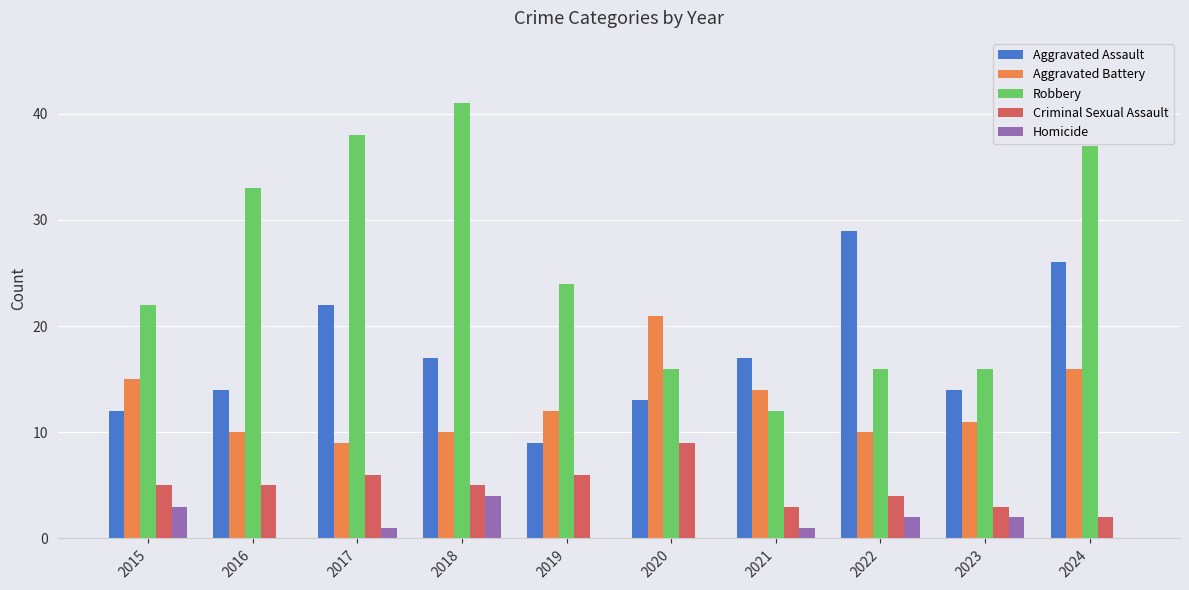

Count the number of categories in the chart.

10